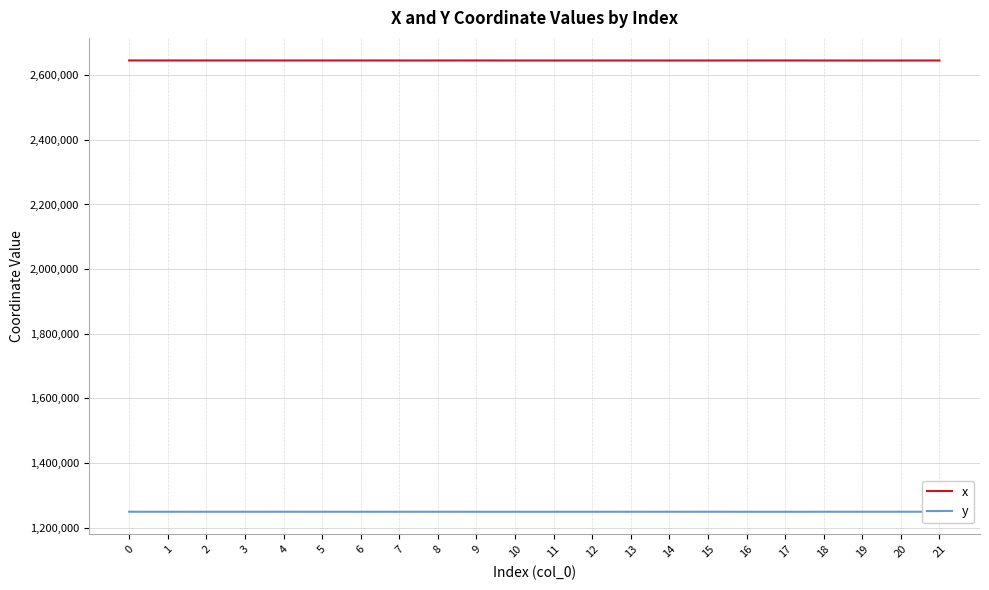

Which series has the largest total across all categories?

x